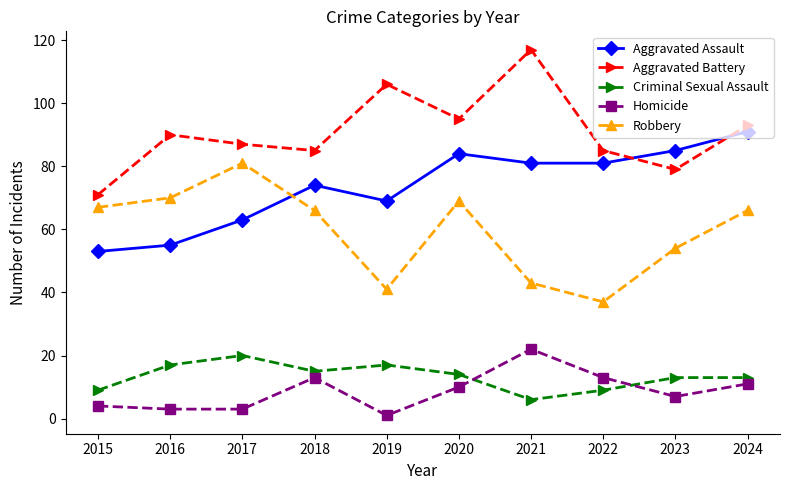

What is the difference between the second highest and minimum values in the Aggravated Battery series?

35